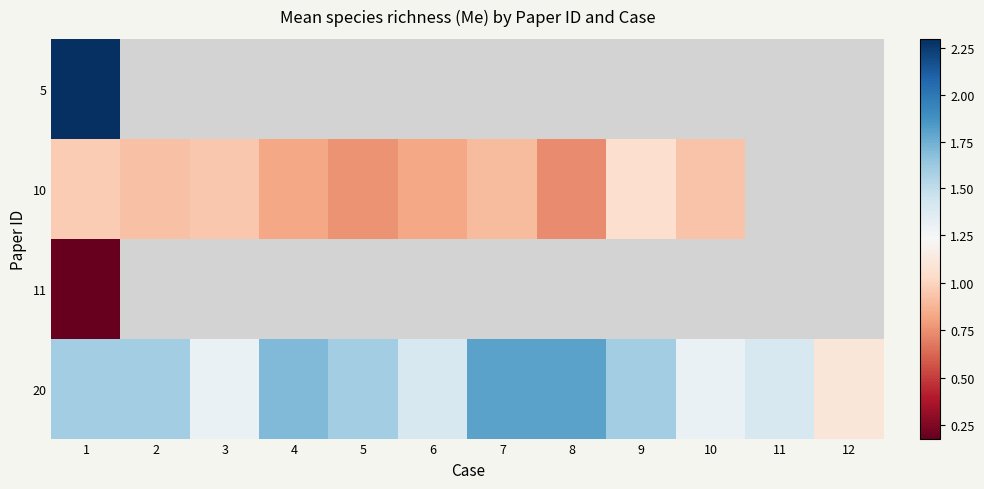

List the series in order of their peak value, highest first.

5, 20, 10, 11